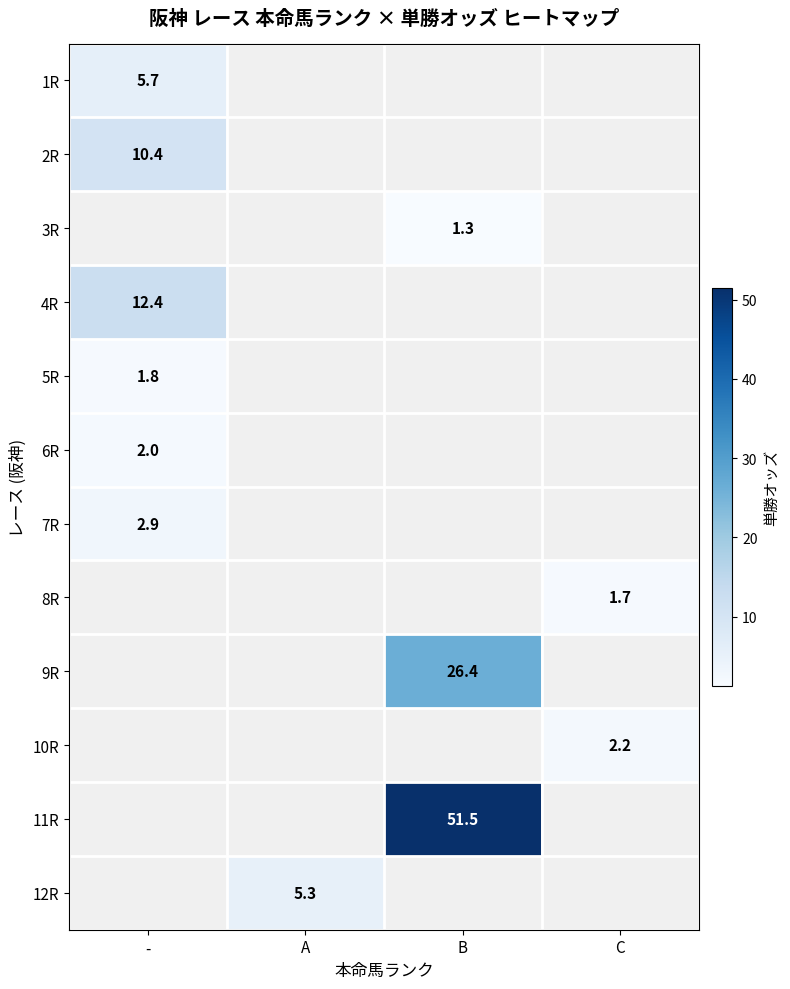

The value of 12R at A is 1.8. True or false?

False